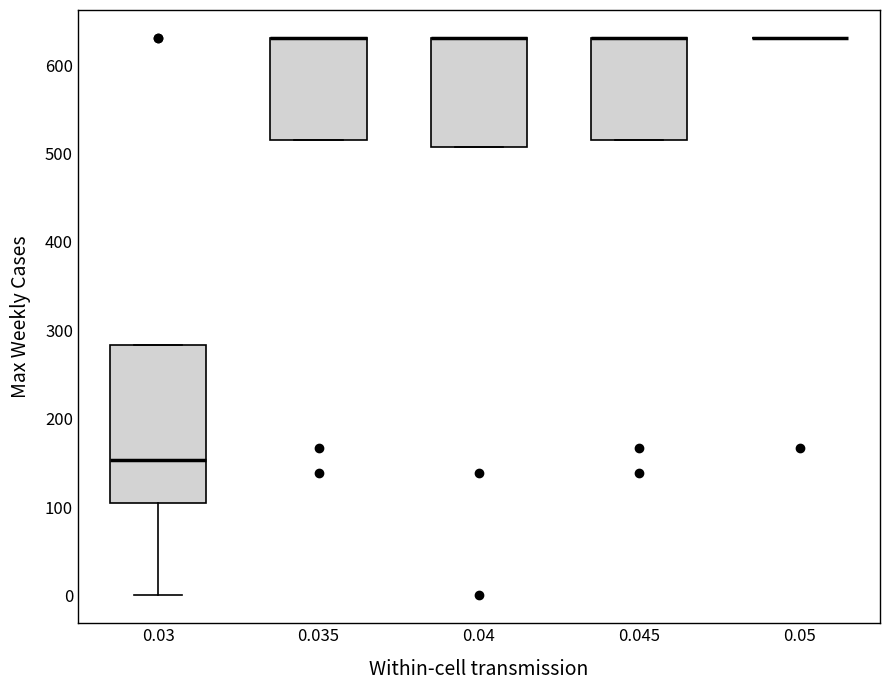

Which box is the tallest, from its lower edge to its upper edge?

0.03